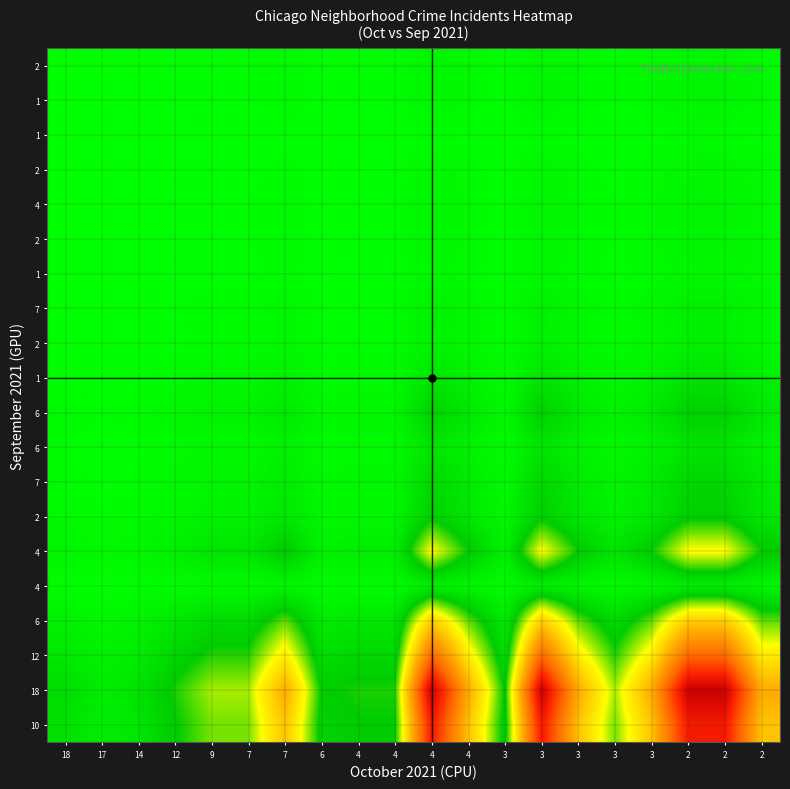

Which label corresponds to the smallest value in the chart?

17